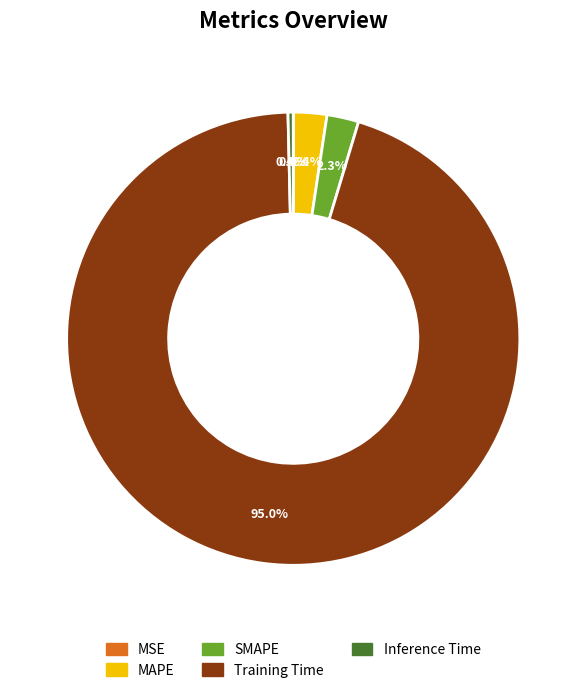

The Training Time slice represents 95% of the pie. True or false?

True